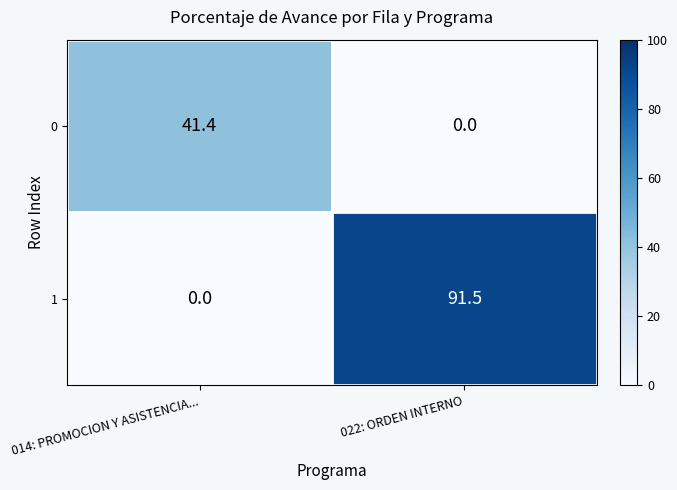

What is the average value of the 1 series?

45.8